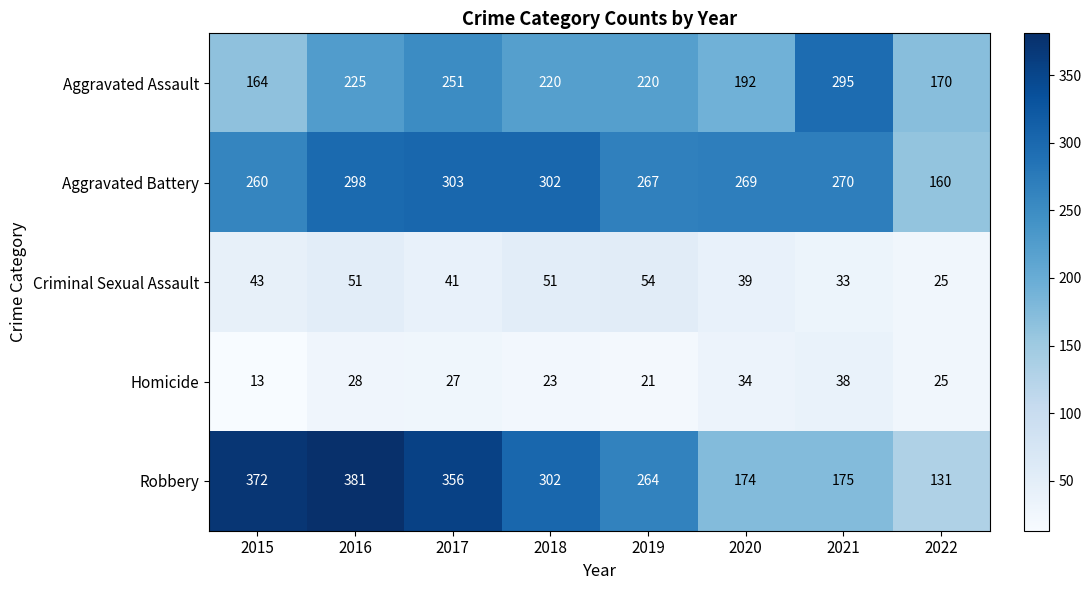

How many categories are shown in the chart?

8